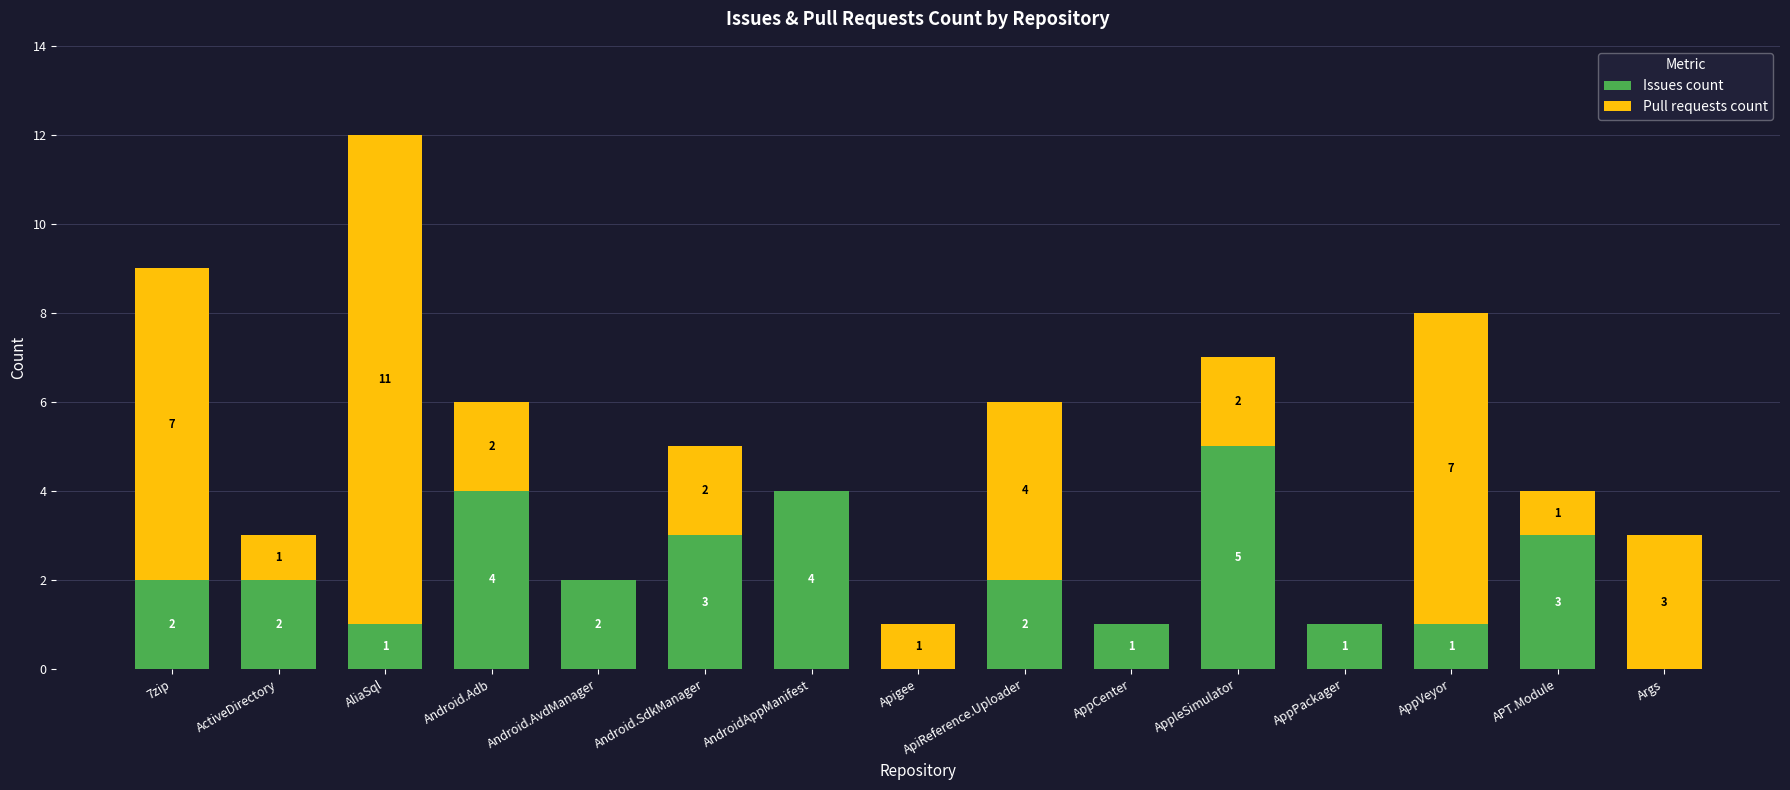

What is the maximum value for Issues count?

5